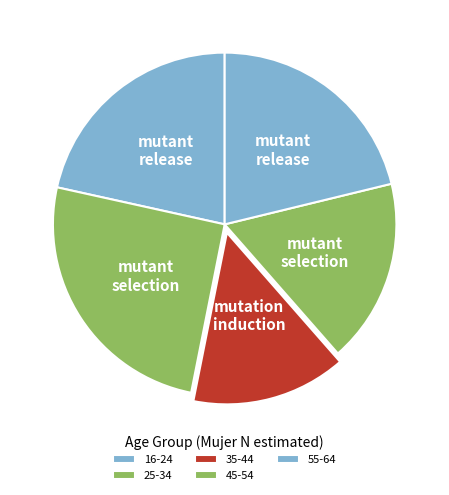

What is the largest slice in the pie chart?

25-34